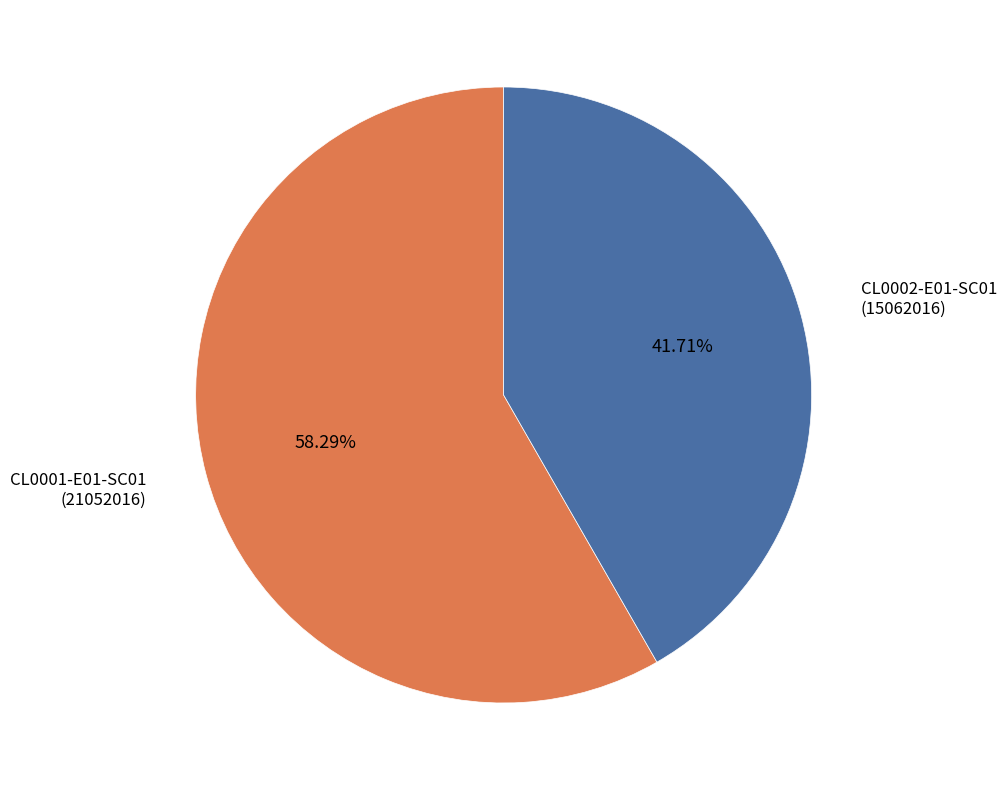

How many slices are in this pie chart?

2